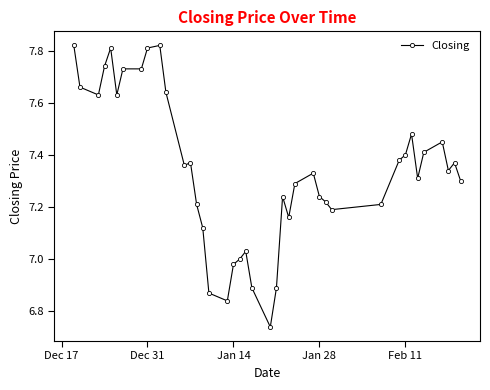

What is the difference between the maximum and minimum values?

1.1